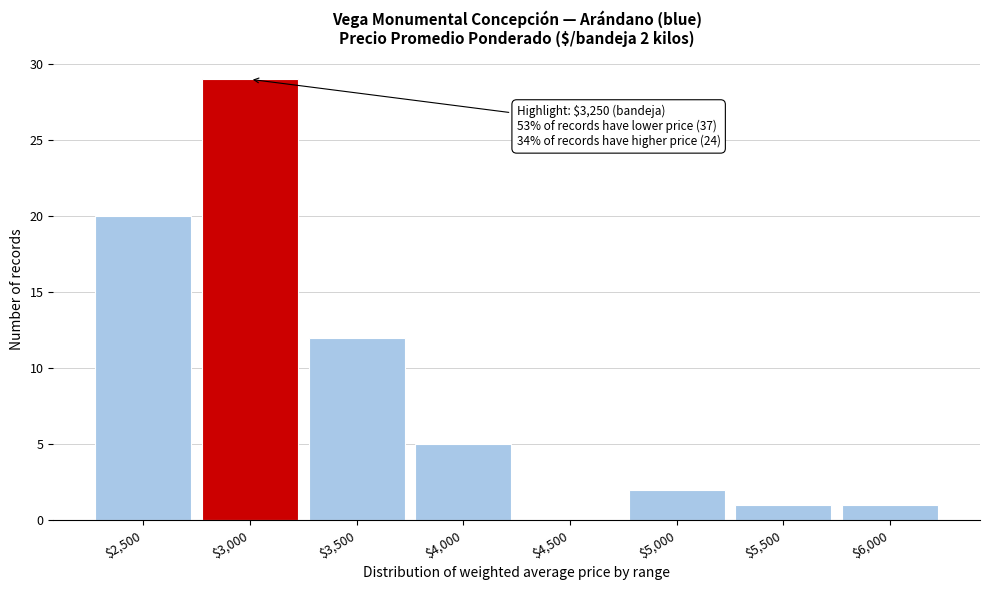

The value at $3,000 is 49. True or false?

False